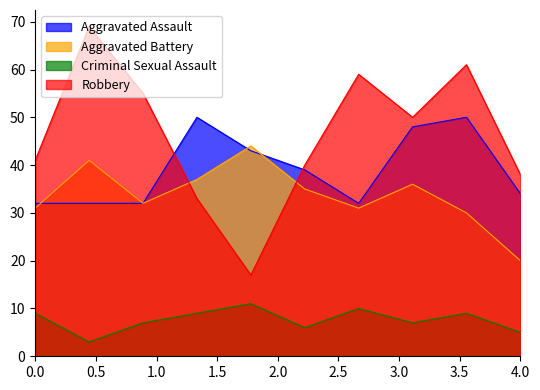

Which series has the largest range (max minus min)?

Robbery